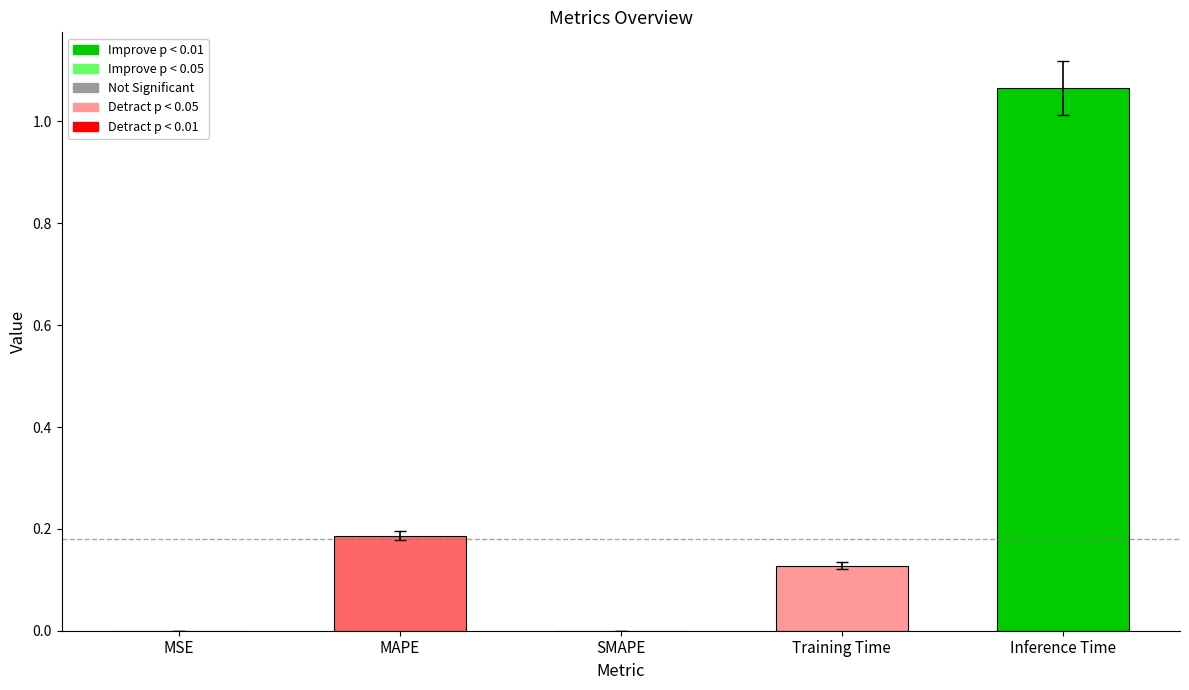

Which label corresponds to the largest value in the chart?

Inference Time